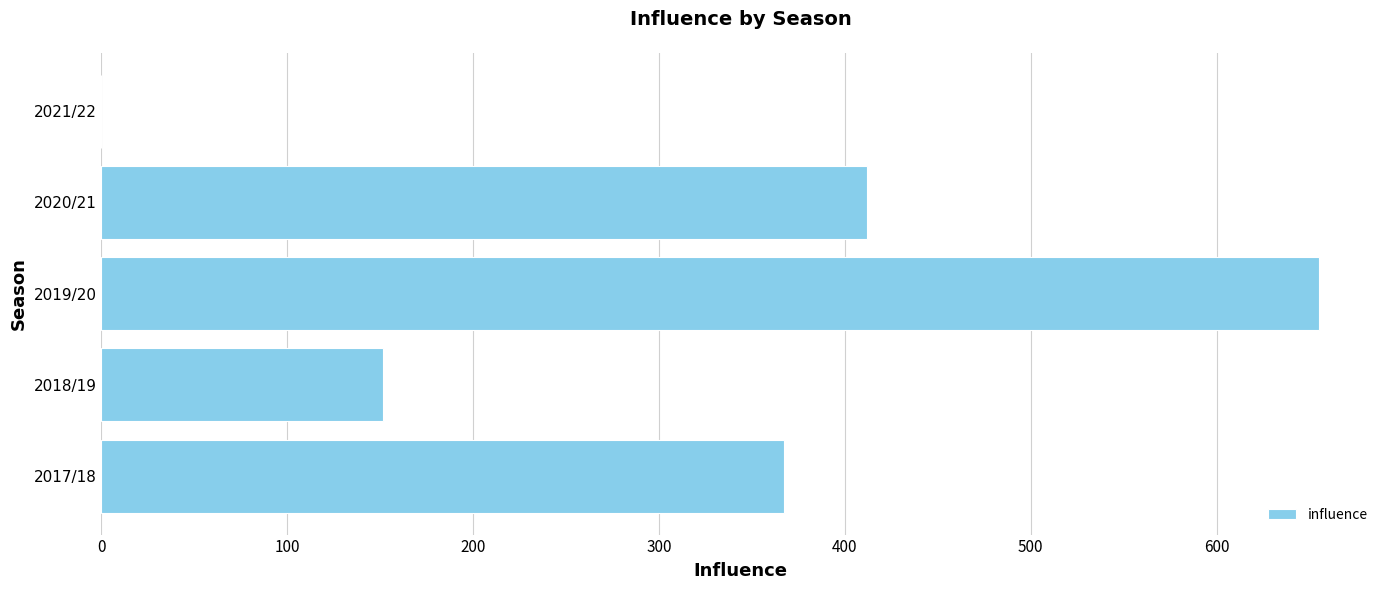

The chart shows a value of 219.5 at 2018/19. True or false?

False